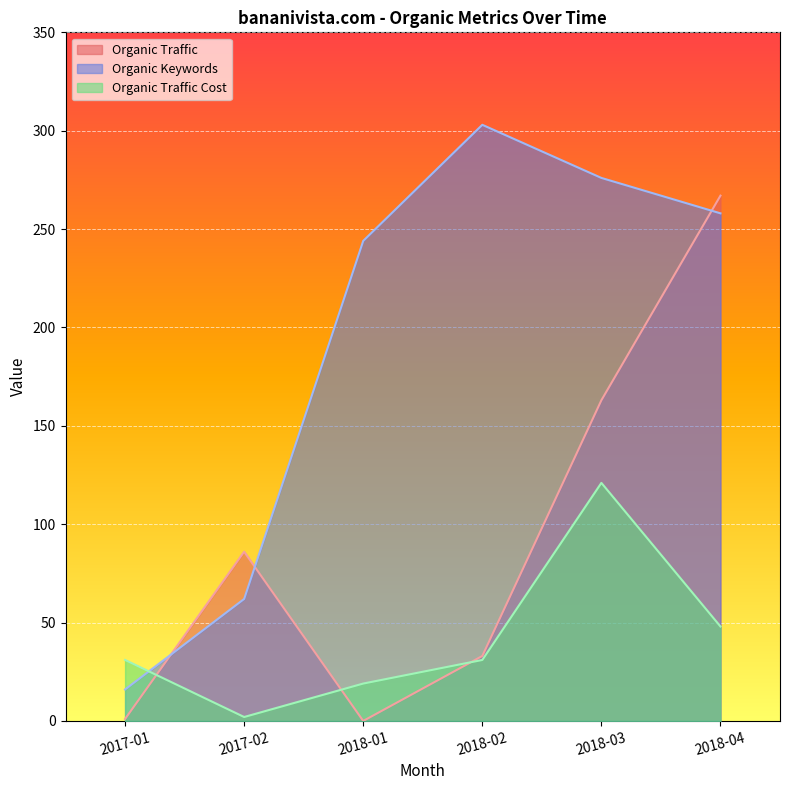

Which series has the largest total across all categories?

Organic Keywords